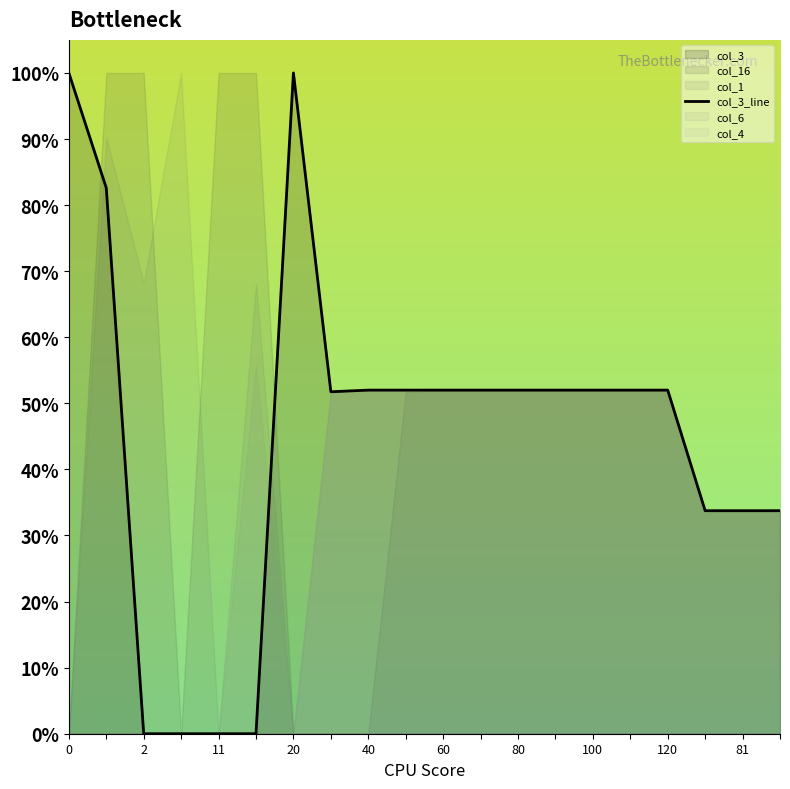

The col_3_line series shows 100.0 at 0. True or false?

True